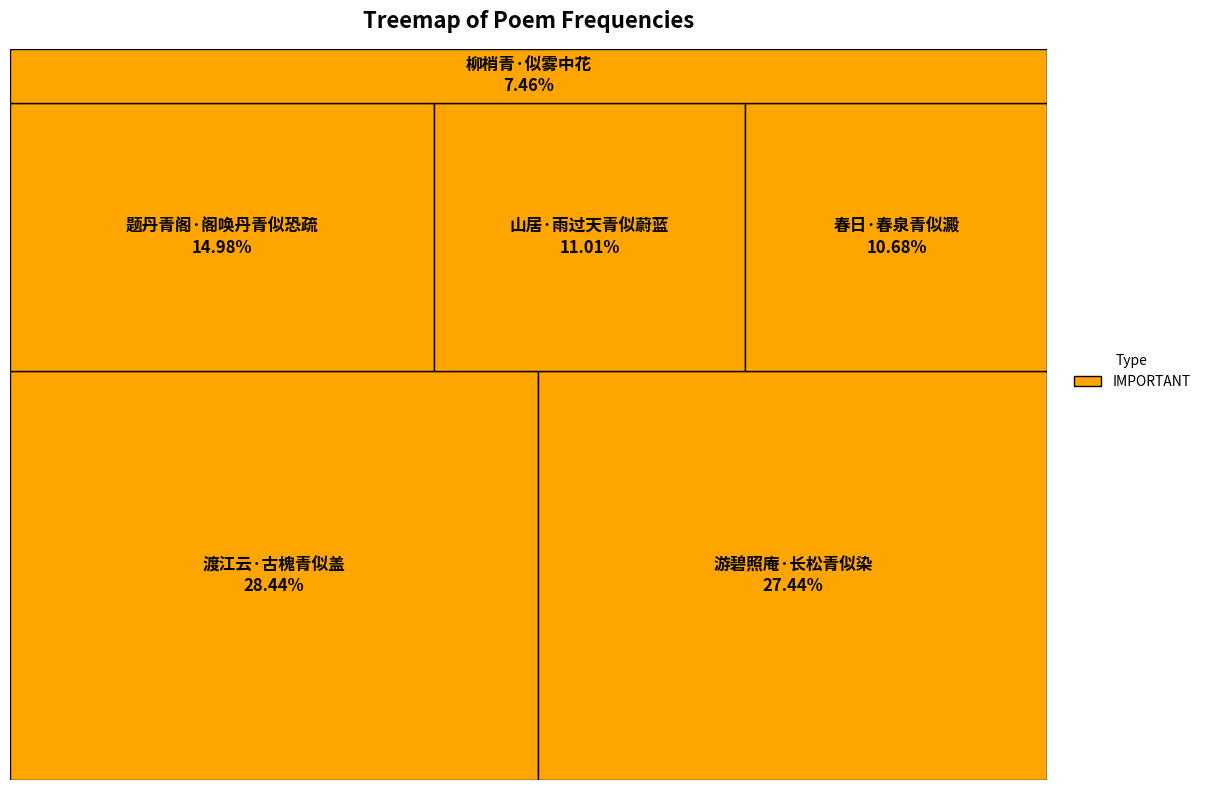

To the nearest percent, what is the difference between the 渡江云·古槐青似盖 and 春日·春泉青似澱 slice percentages?

18%